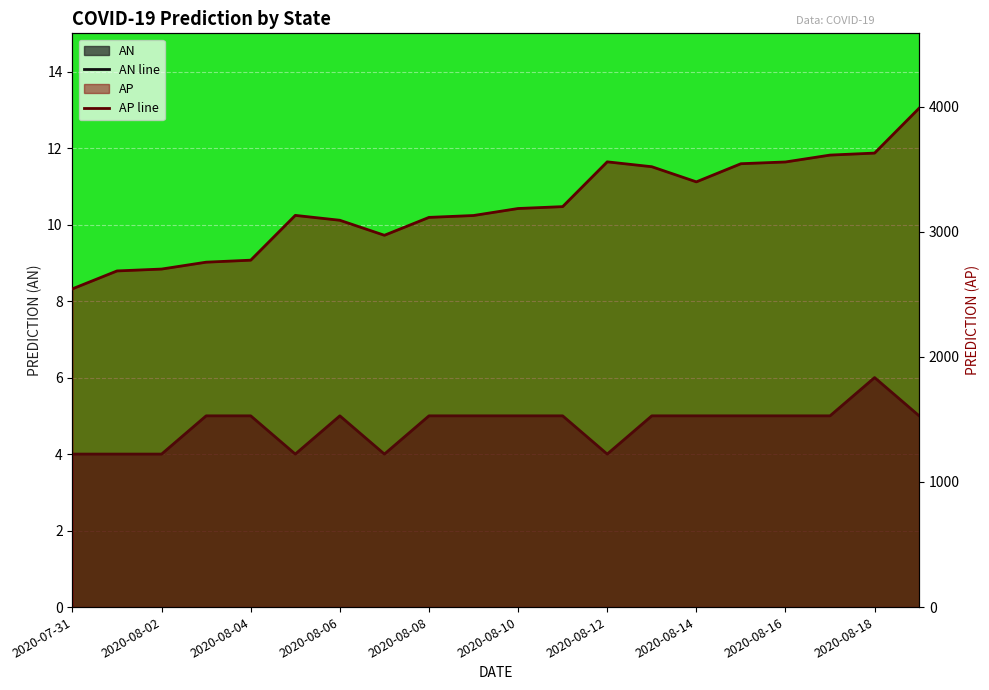

What value does the AN series have at 2020-08-01?

4